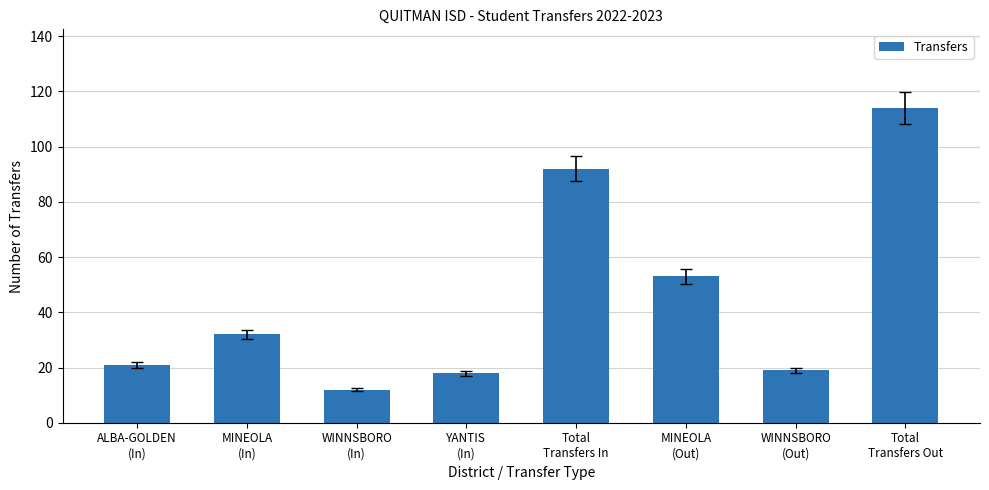

True or false: the data shows 3 at WINNSBORO
(In).

False